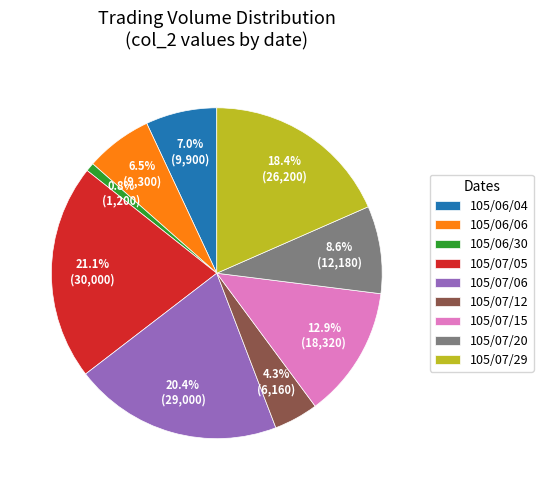

What is the ratio of the value at 105/06/06 to the value at 105/07/12?

1.5